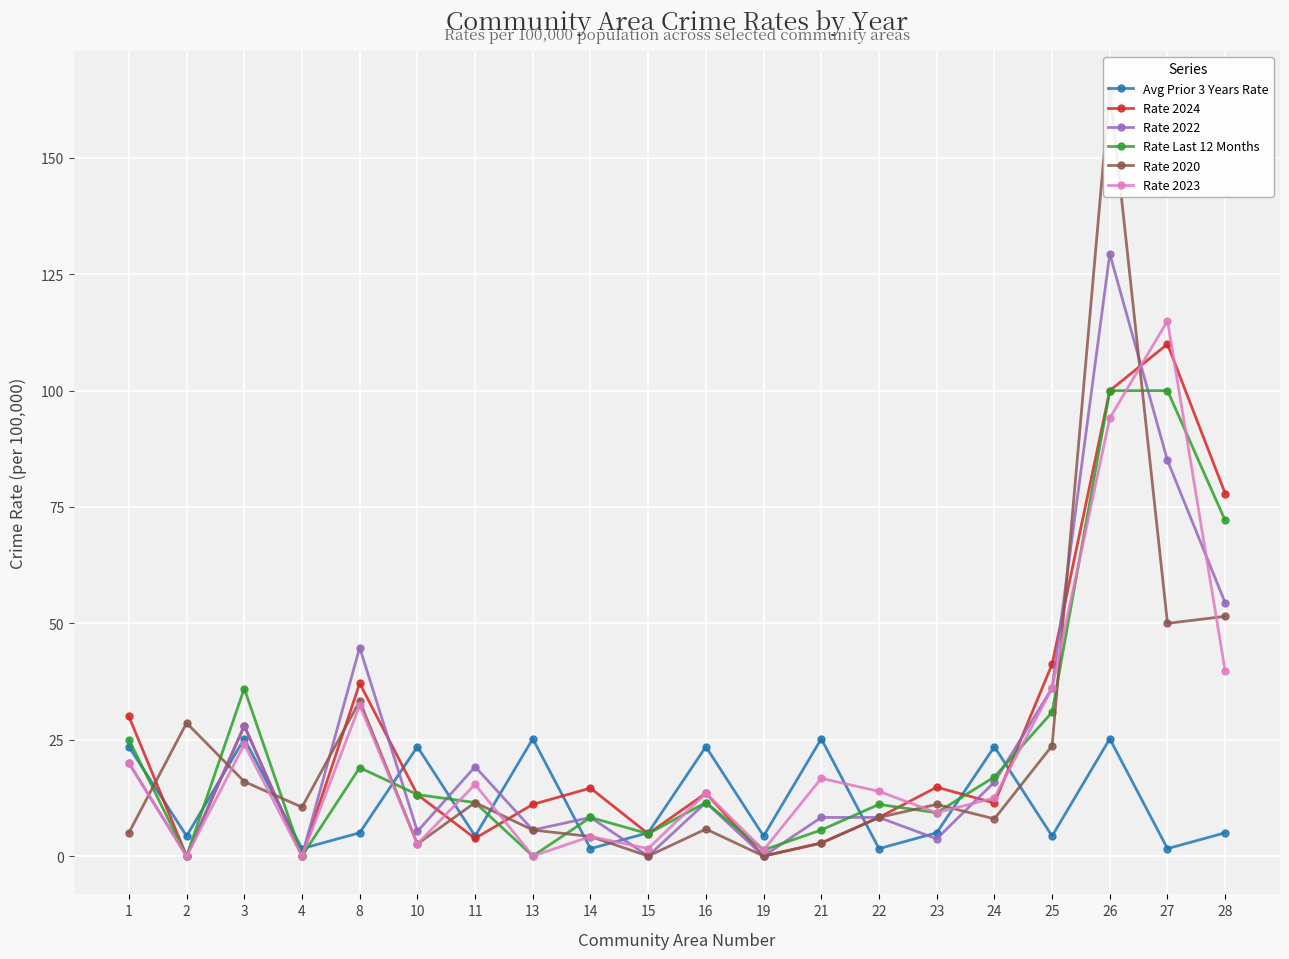

After their last crossing, which series has the higher values: Rate 2023 or Rate 2022?

Rate 2022